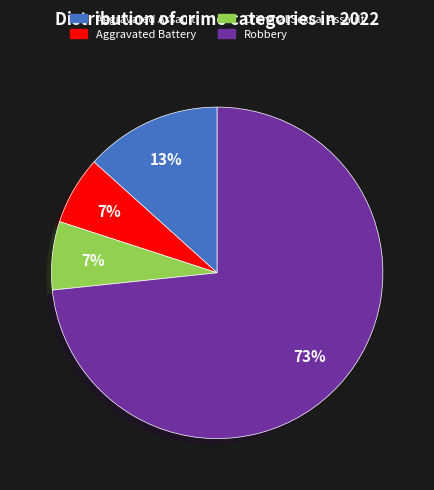

What percentage is the Aggravated Battery slice, to the nearest percent?

7%